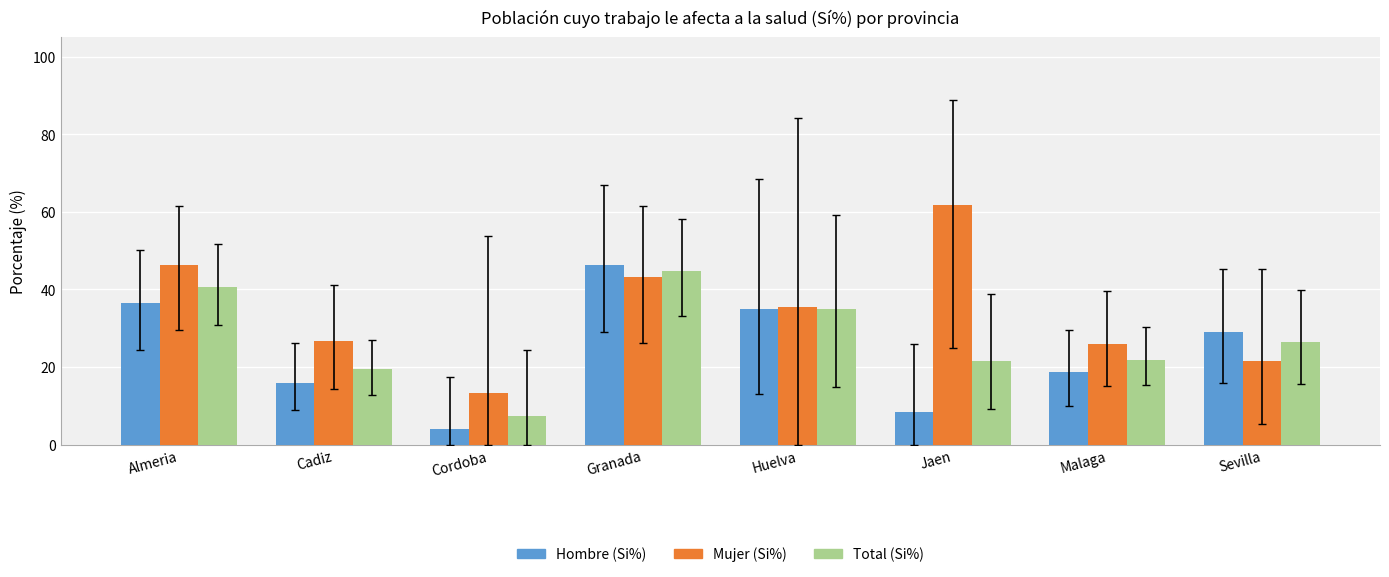

Which series has the largest total across all categories?

Mujer (Si%)